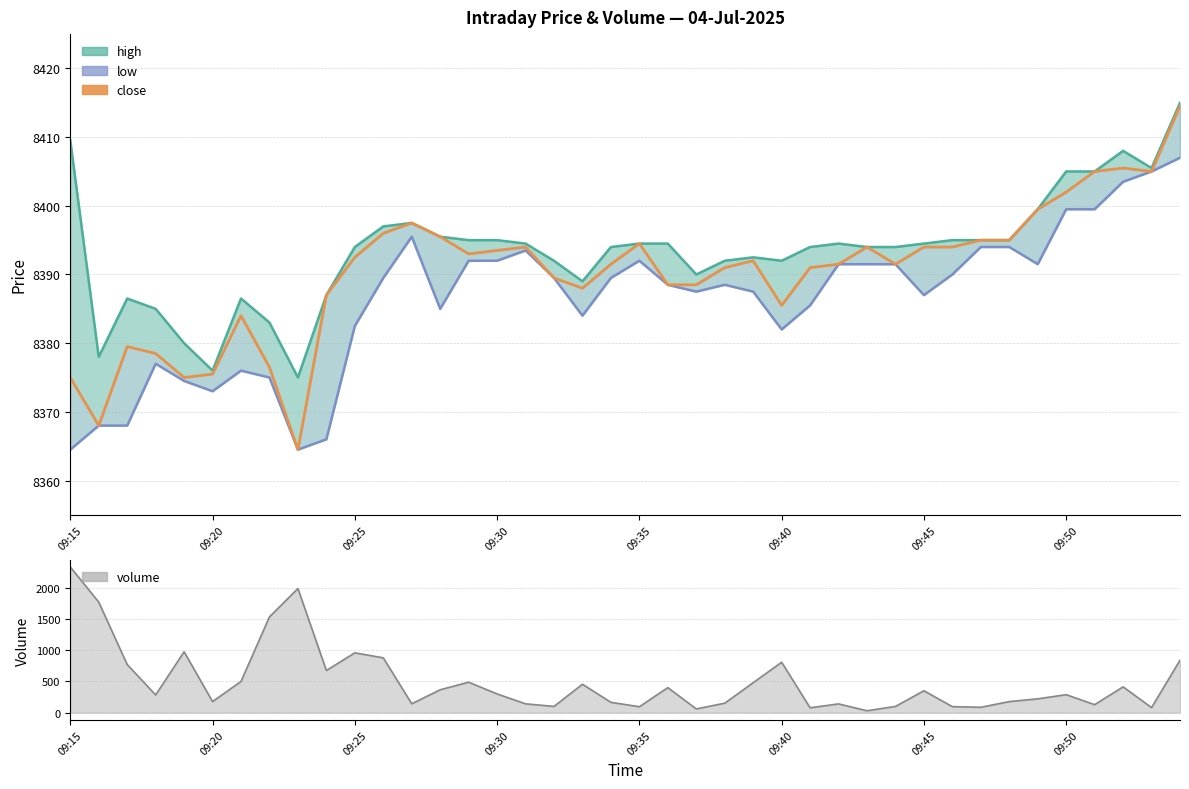

What is the spread (max minus min) of values at 09:25?

7438.0